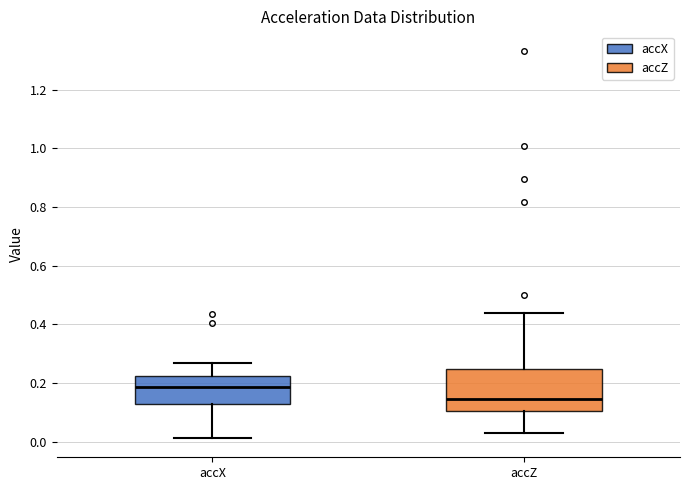

Reading left to right, read every box against the y-axis: the position of its median line, the range the box covers, and the ends of its whiskers. The values are not printed on the chart, so give them approximately, as read against the axis.

accX: median 0.18, box 0.14 to 0.22, whiskers 0.02 to 0.26
accZ: median 0.14, box 0.10 to 0.24, whiskers 0.02 to 0.44